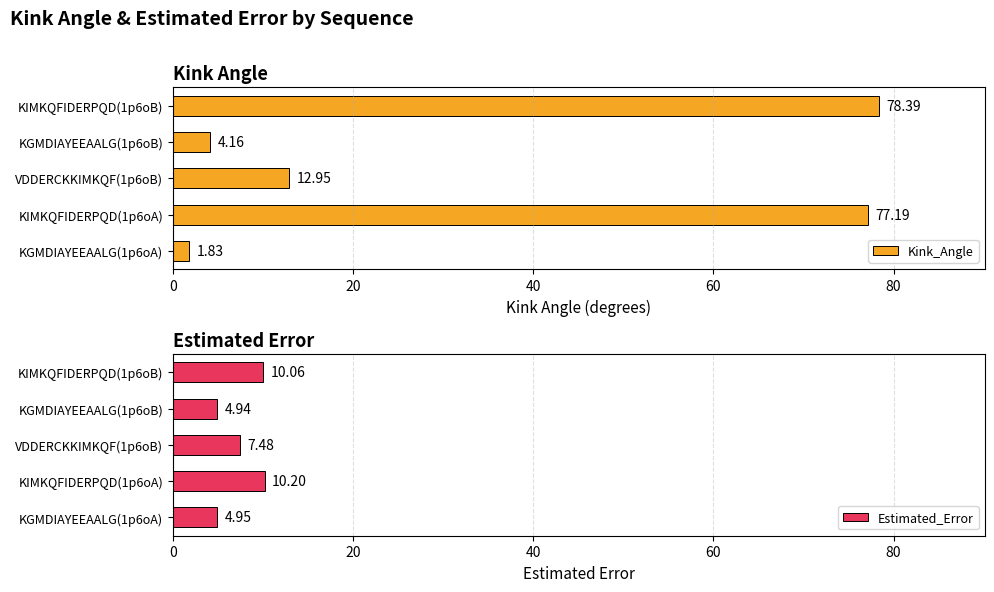

How many bars are there in total?

10